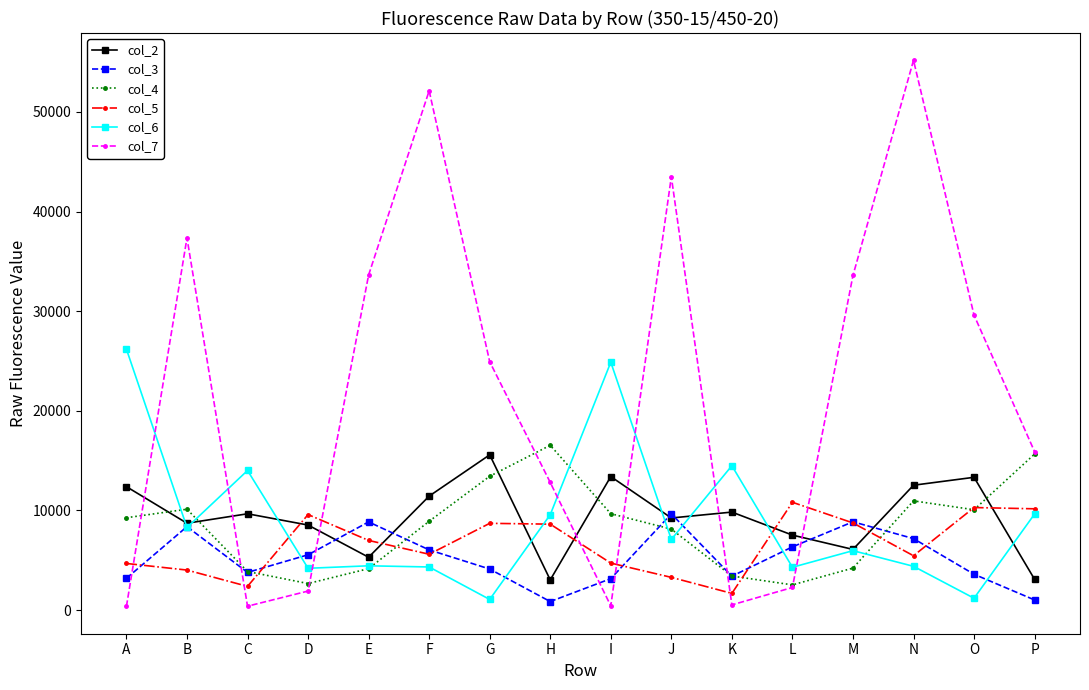

Where is the first local maximum for col_2?

C